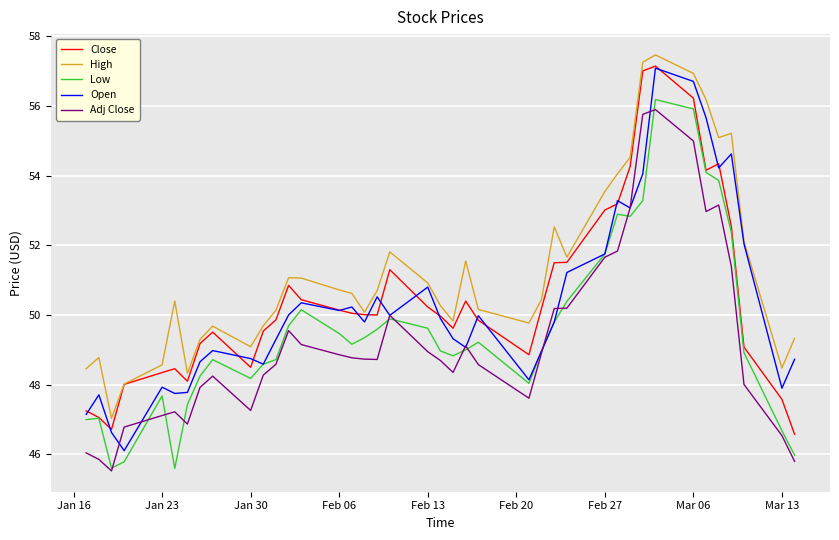

True or false: Adj Close and Close cross at least once.

False